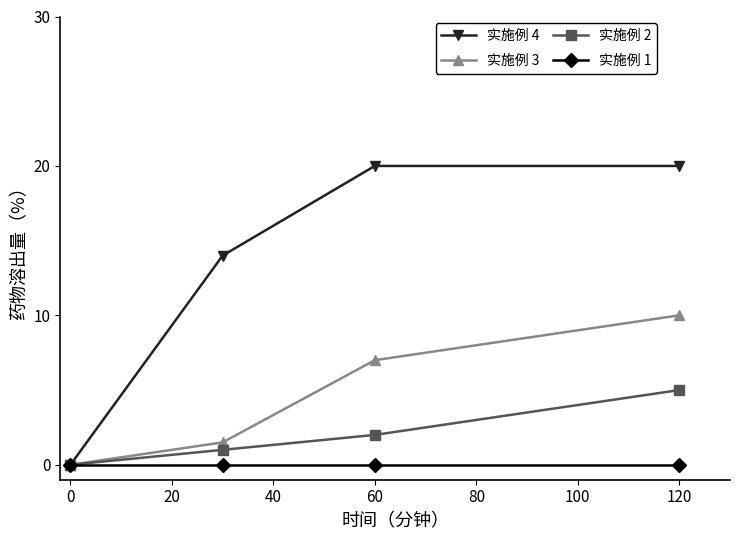

Which series has the largest total across all categories?

实施例 4